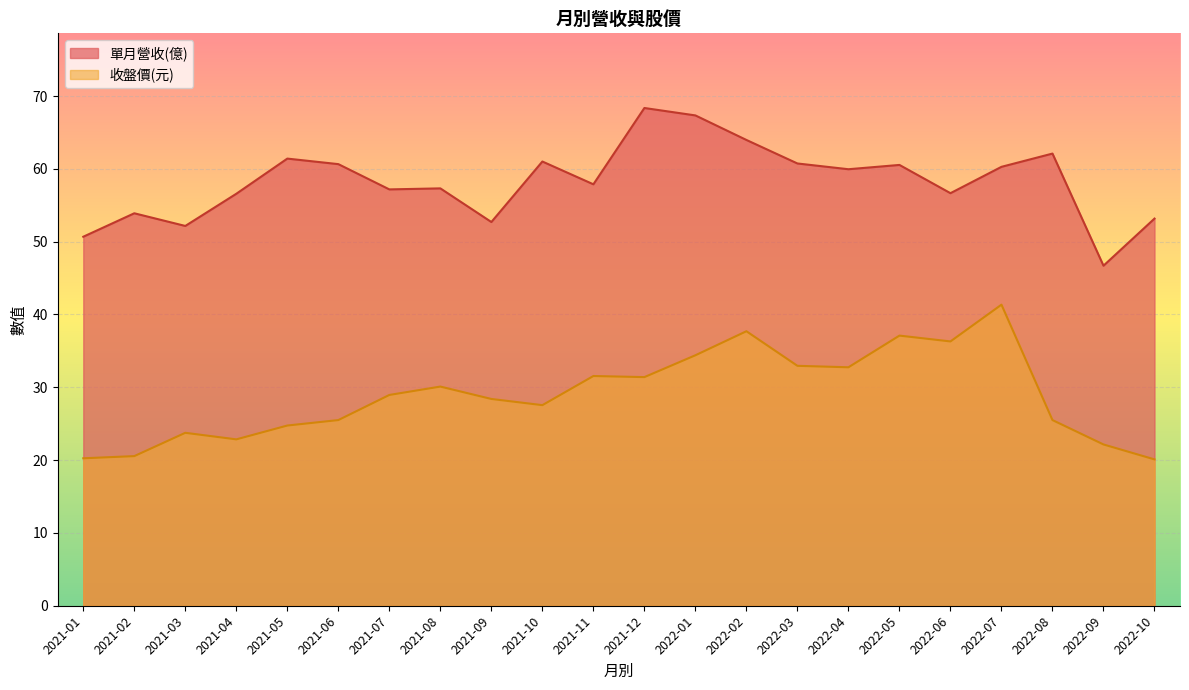

What is the label of the 5th point from the right?

2022-06